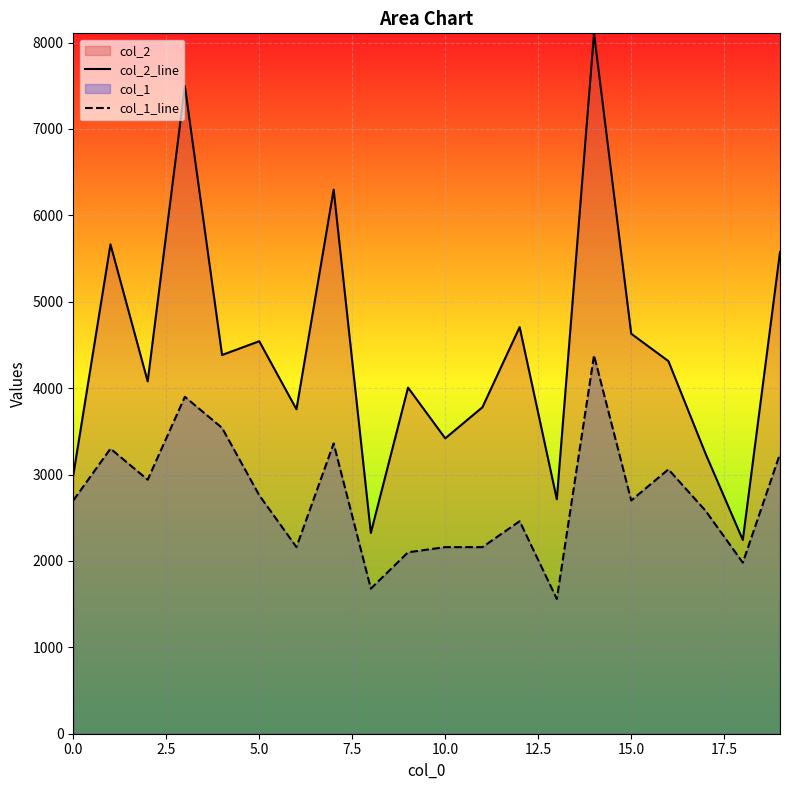

The value of col_1_line at 17 is 4150. True or false?

False